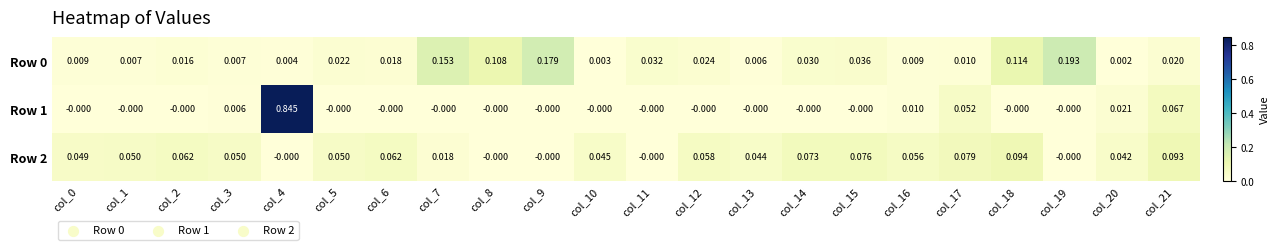

Reading left to right, transcribe all the data shown in this chart.

Row 0: col_0=0.0	col_1=0.0	col_2=0.0	col_3=0.0	col_4=0.0	col_5=0.0	col_6=0.0	col_7=0.2	col_8=0.1	col_9=0.2	col_10=0.0	col_11=0.0	col_12=0.0	col_13=0.0	col_14=0.0	col_15=0.0	col_16=0.0	col_17=0.0	col_18=0.1	col_19=0.2	col_20=0.0	col_21=0.0
Row 1: col_0=-0.0	col_1=-0.0	col_2=-0.0	col_3=0.0	col_4=0.8	col_5=-0.0	col_6=-0.0	col_7=-0.0	col_8=-0.0	col_9=-0.0	col_10=-0.0	col_11=-0.0	col_12=-0.0	col_13=-0.0	col_14=-0.0	col_15=-0.0	col_16=0.0	col_17=0.1	col_18=-0.0	col_19=-0.0	col_20=0.0	col_21=0.1
Row 2: col_0=0.0	col_1=0.1	col_2=0.1	col_3=0.1	col_4=-0.0	col_5=0.1	col_6=0.1	col_7=0.0	col_8=-0.0	col_9=-0.0	col_10=0.0	col_11=-0.0	col_12=0.1	col_13=0.0	col_14=0.1	col_15=0.1	col_16=0.1	col_17=0.1	col_18=0.1	col_19=-0.0	col_20=0.0	col_21=0.1